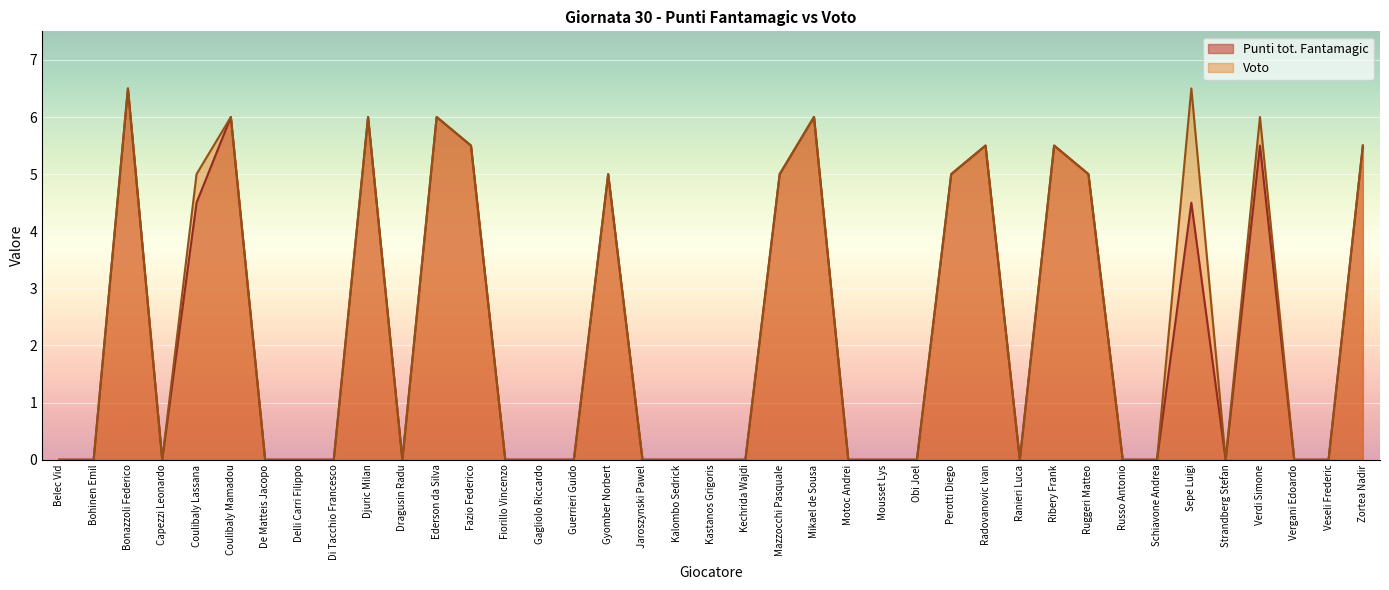

True or false: Voto has a value of 0.0 at Kastanos Grigoris.

True